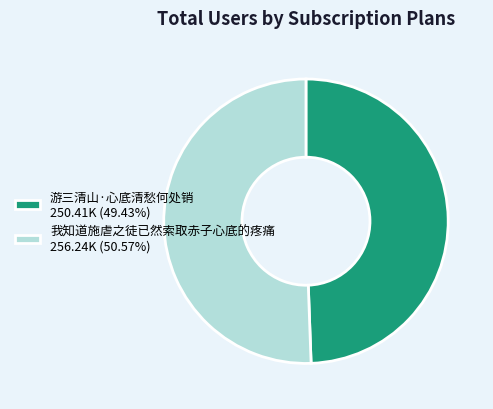

Do 游三清山·心底清愁何处销 250.41K (49.43%) and 我知道施虐之徒已然索取赤子心底的疼痛 256.24K (50.57%) together represent more than half of the pie?

Yes